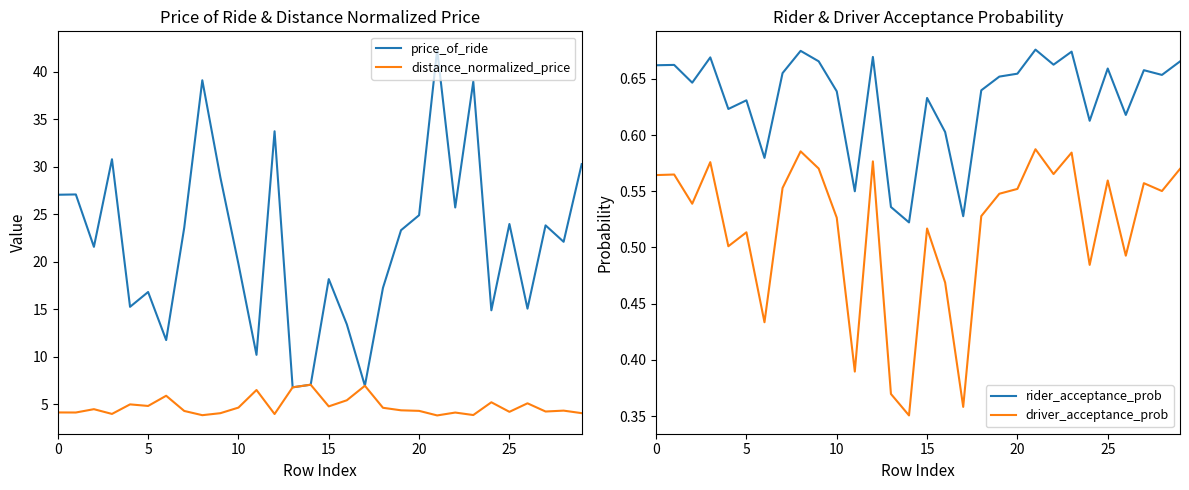

The value of distance_normalized_price at 20 is 2.5. True or false?

False